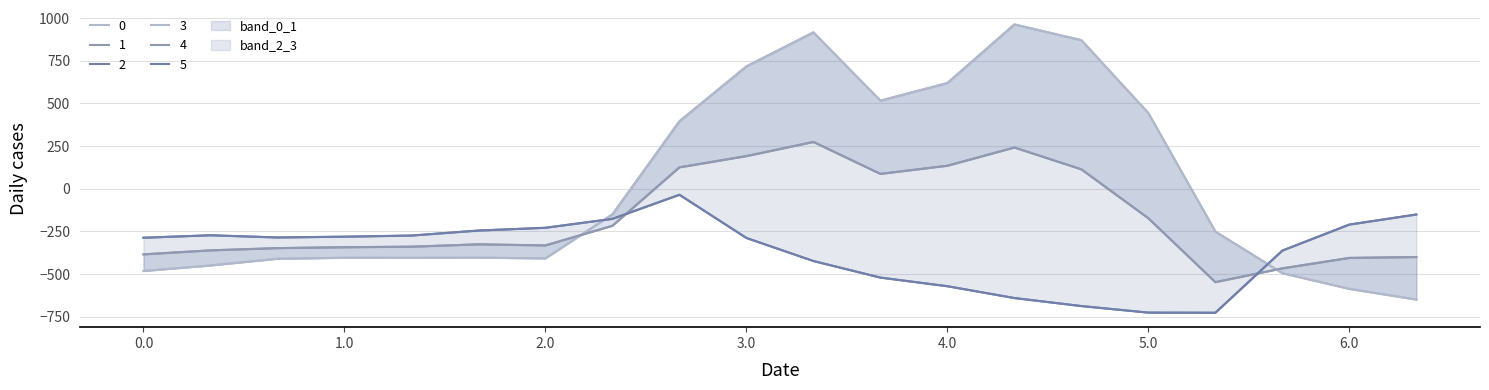

Rank the categories by 0 value from highest to lowest.

4.1, 3.1, 4.2, 3.0, 4.0, 3.2, 5.0, 2.2, 2.1, 5.1, 1.2, 1.0, 1.1, 2.0, 0.2, 0.1, 0.0, 5.2, 6.0, 6.1